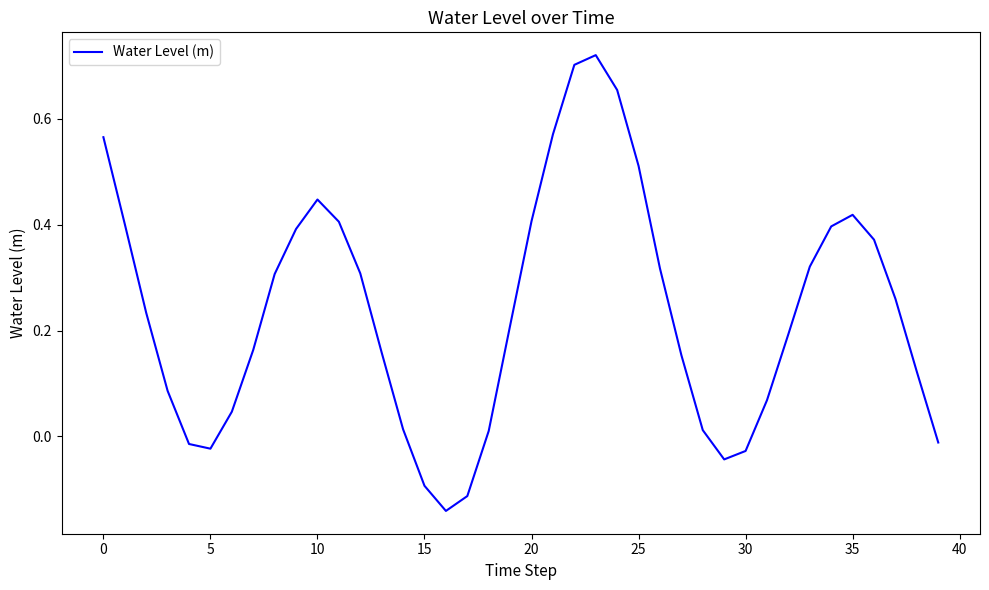

How many negative values are there?

8